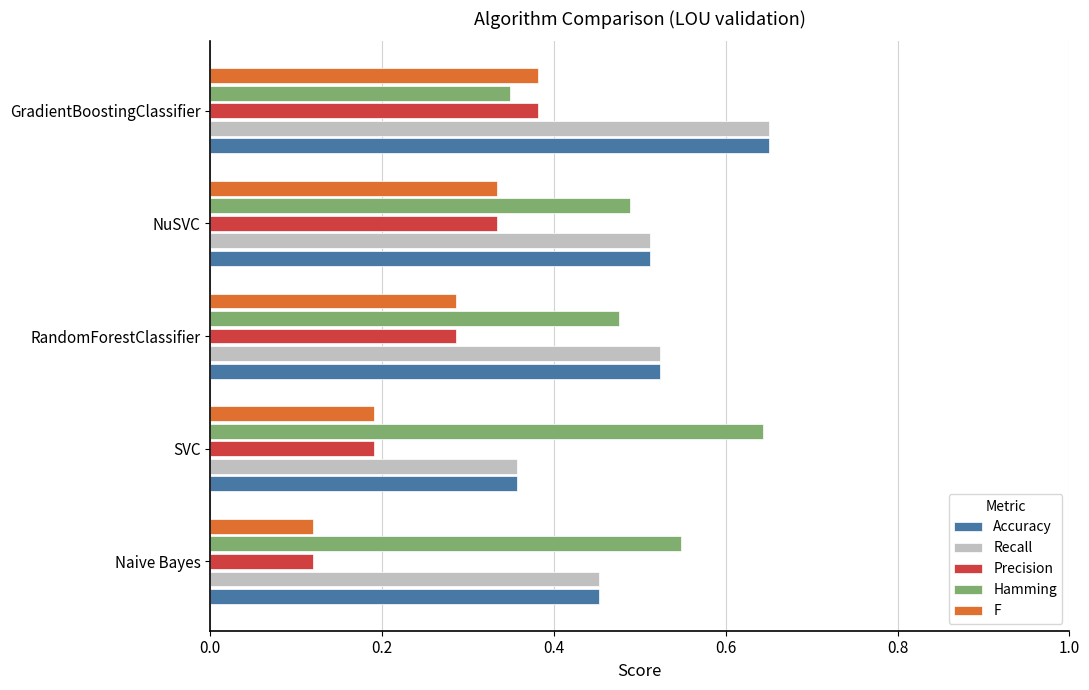

What is the sum of all Precision values?

1.3